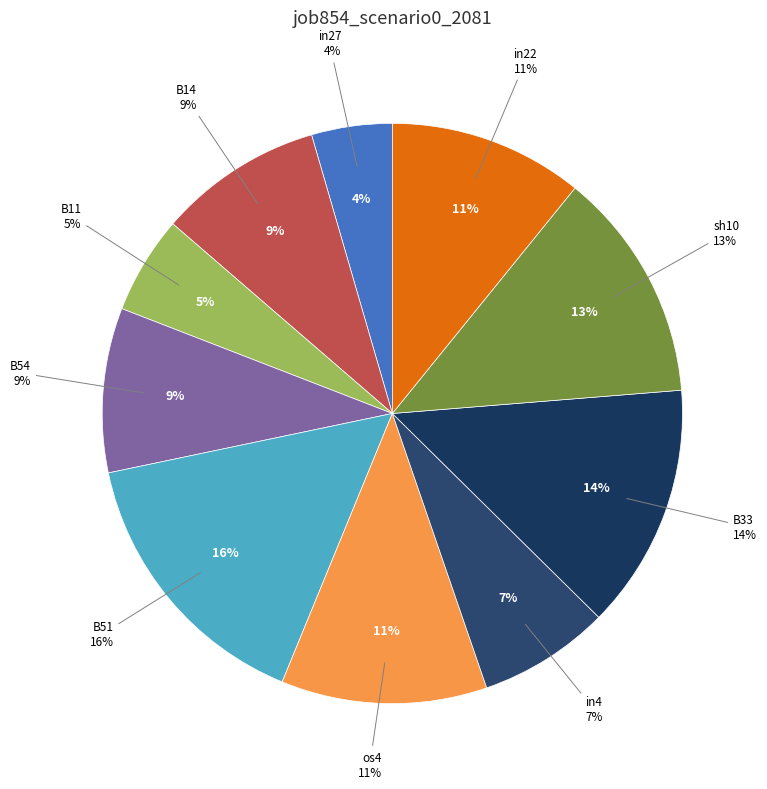

How many slices are in this pie chart?

10